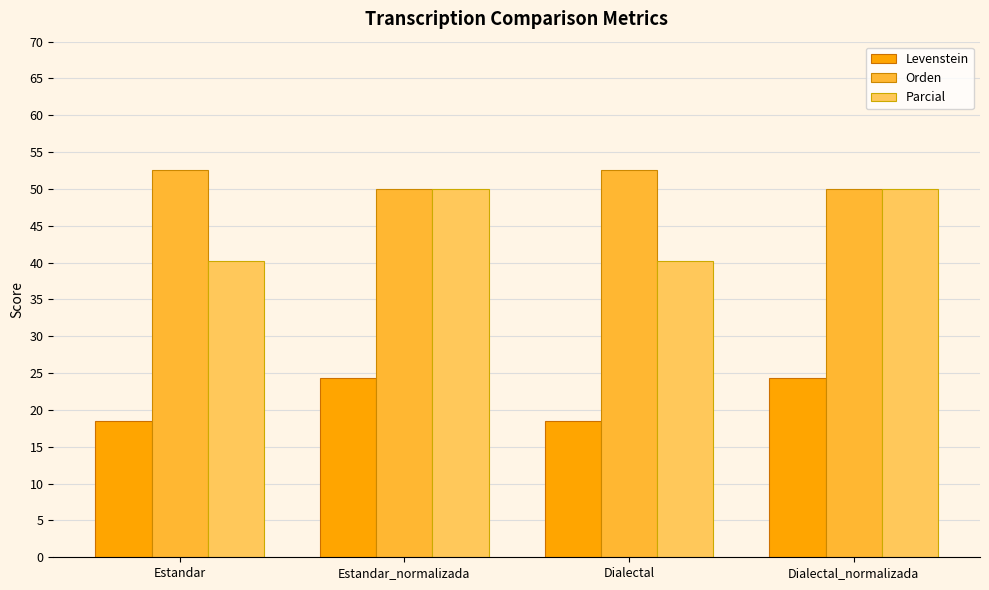

True or false: Levenstein has a value of 26.0 at Estandar.

False